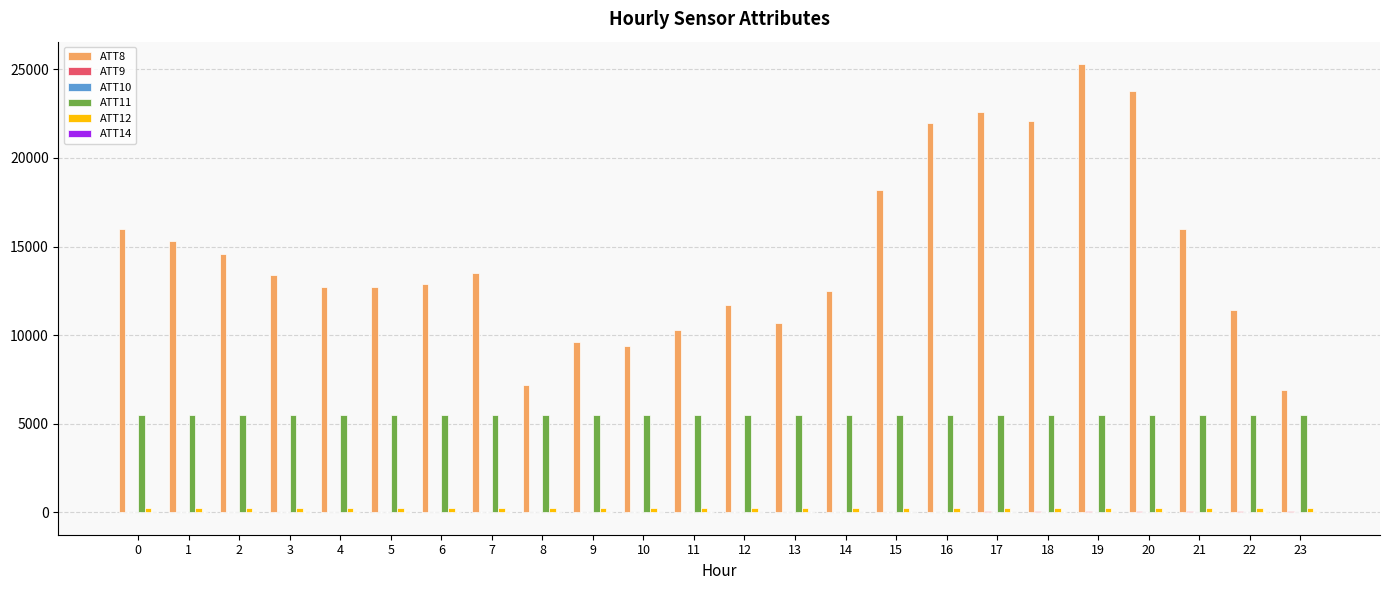

Which series has the largest total across all categories?

ATT8